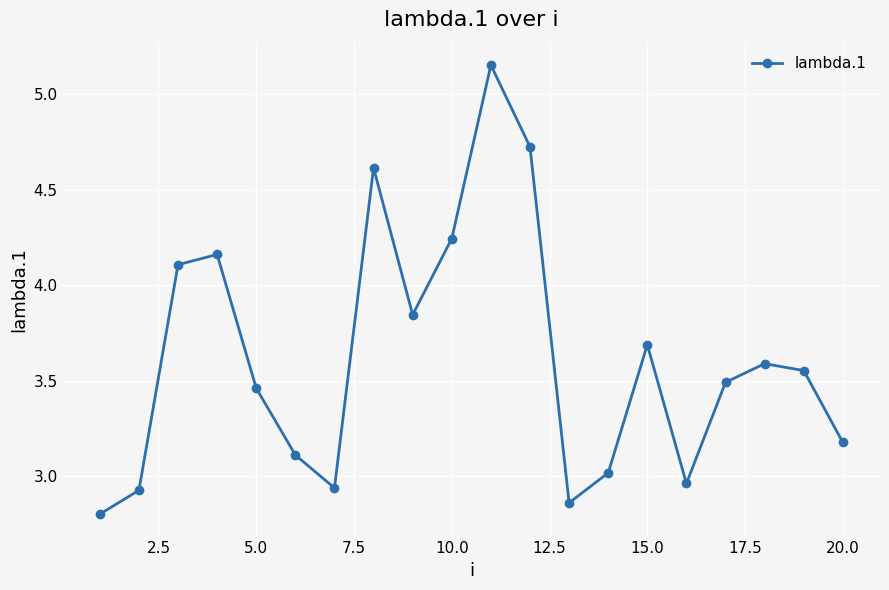

What is the difference between the second highest and second lowest values?

1.9